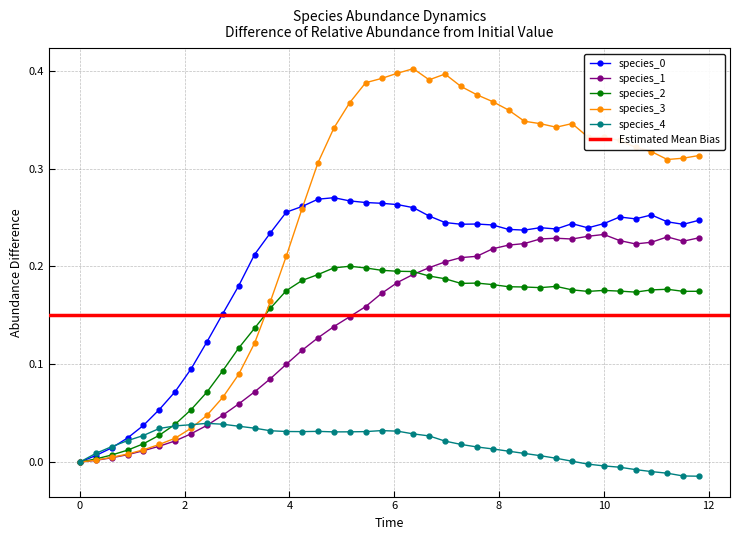

What are all the series names shown in the legend?

species_0, species_1, species_2, species_3, species_4